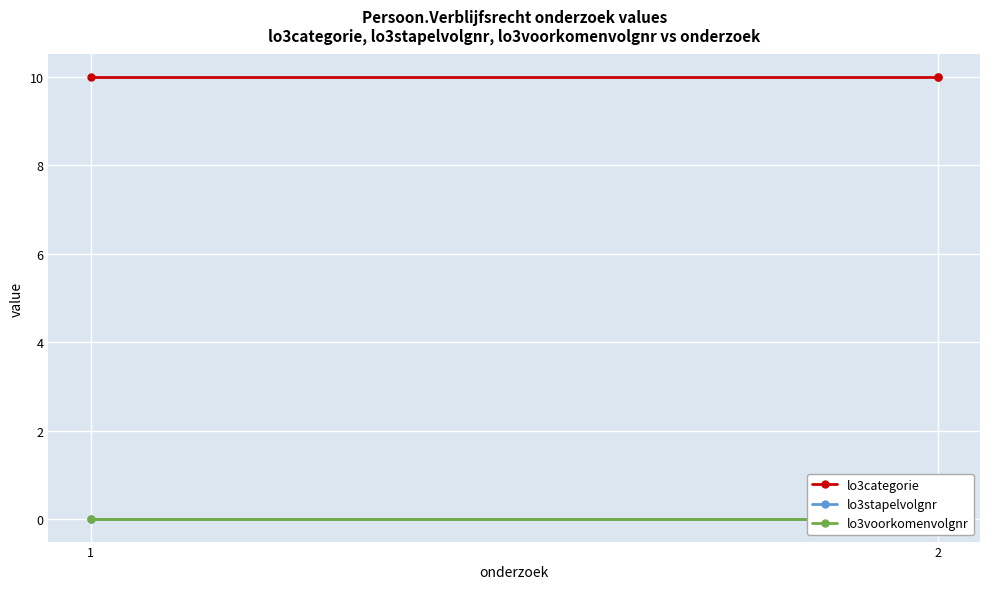

How many lines are shown in the chart?

3